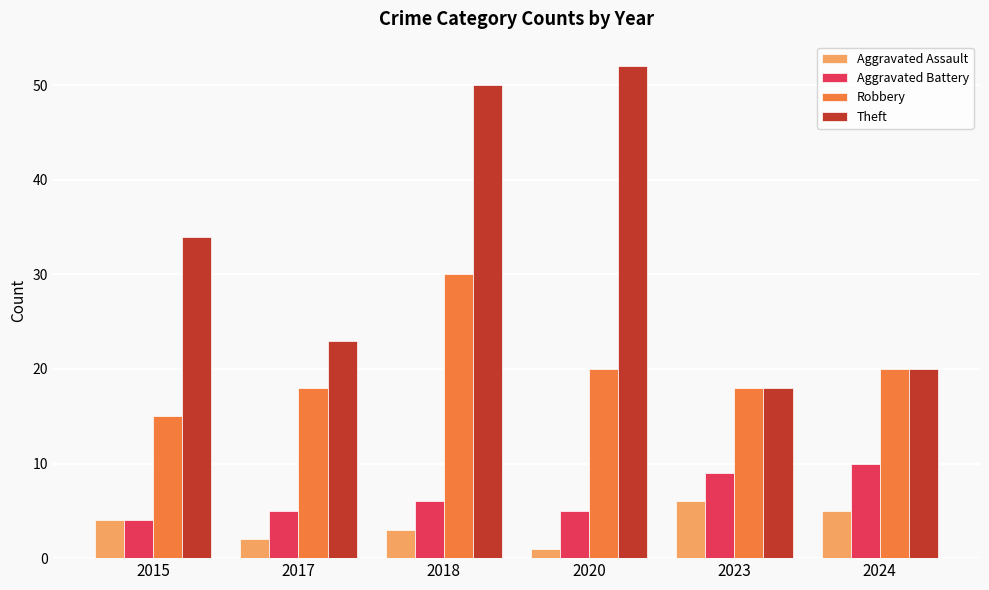

Is it true that Robbery equals 20 at 2024?

True